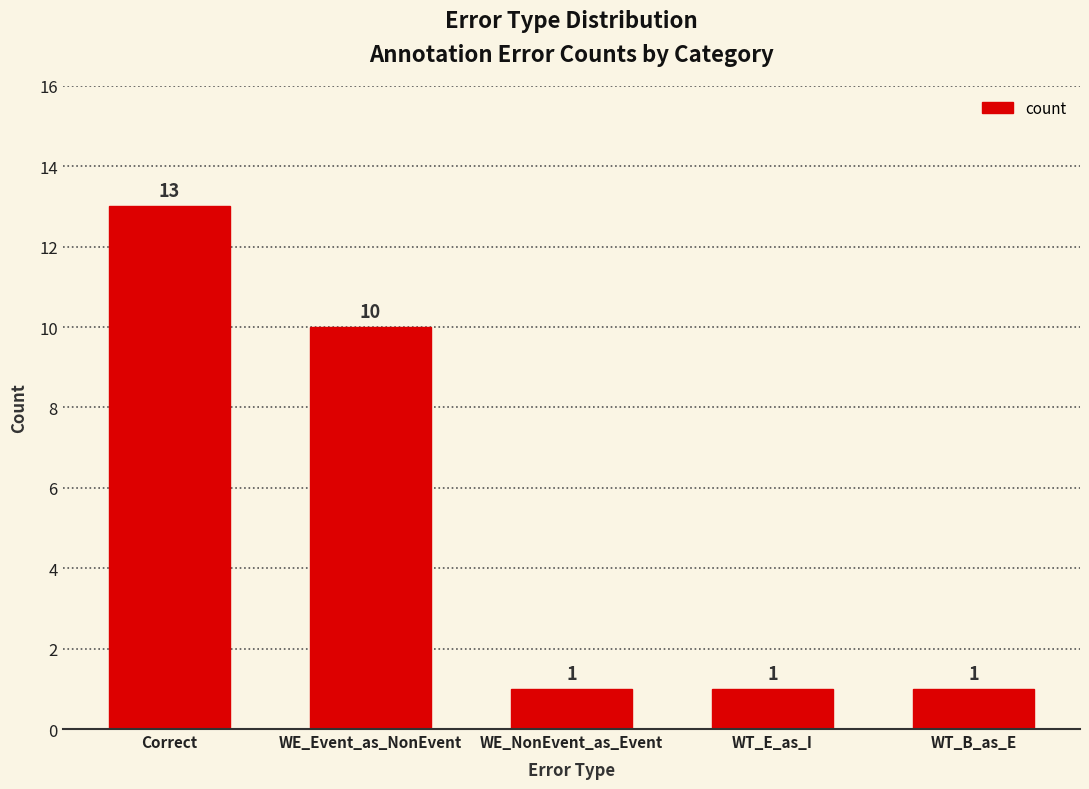

What is the difference between the values at WE_Event_as_NonEvent and Correct?

3